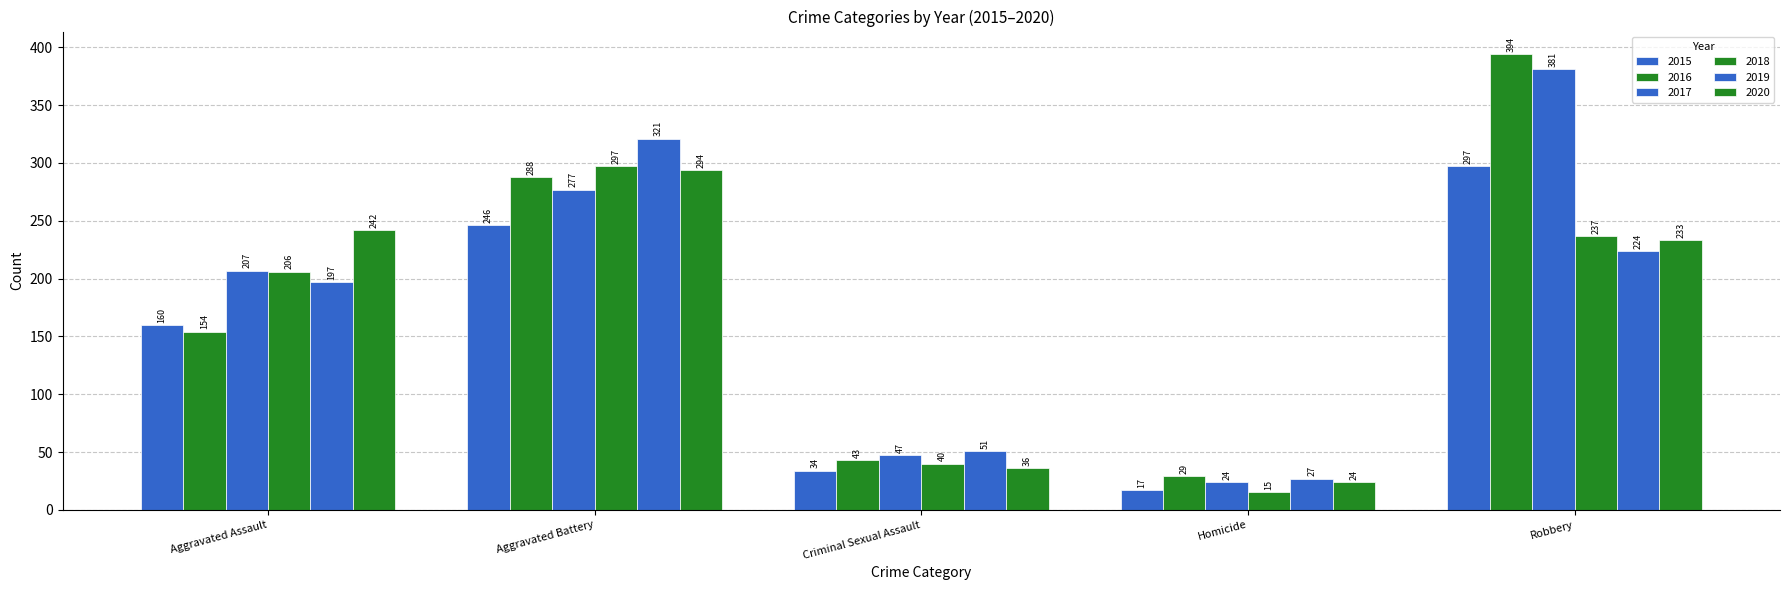

How many bars are there in each group?

6